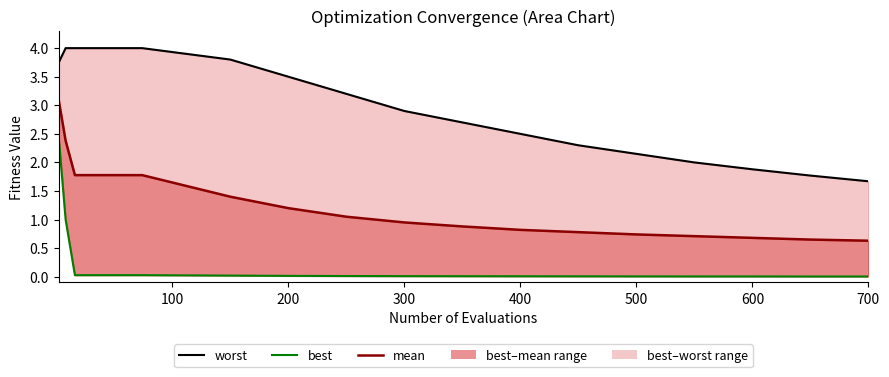

True or false: best and mean cross at least once.

False